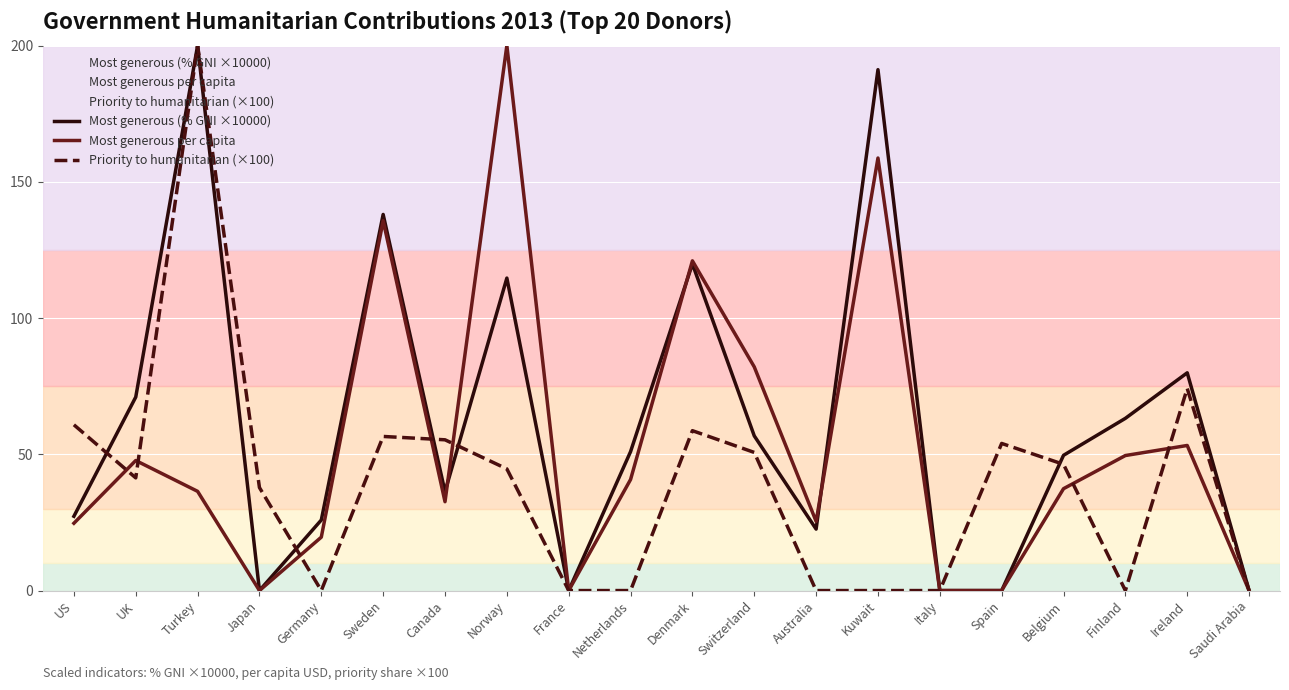

After their last crossing, which series has the higher values: Most generous (% GNI ×10000) or Priority to humanitarian (×100)?

Most generous (% GNI ×10000)